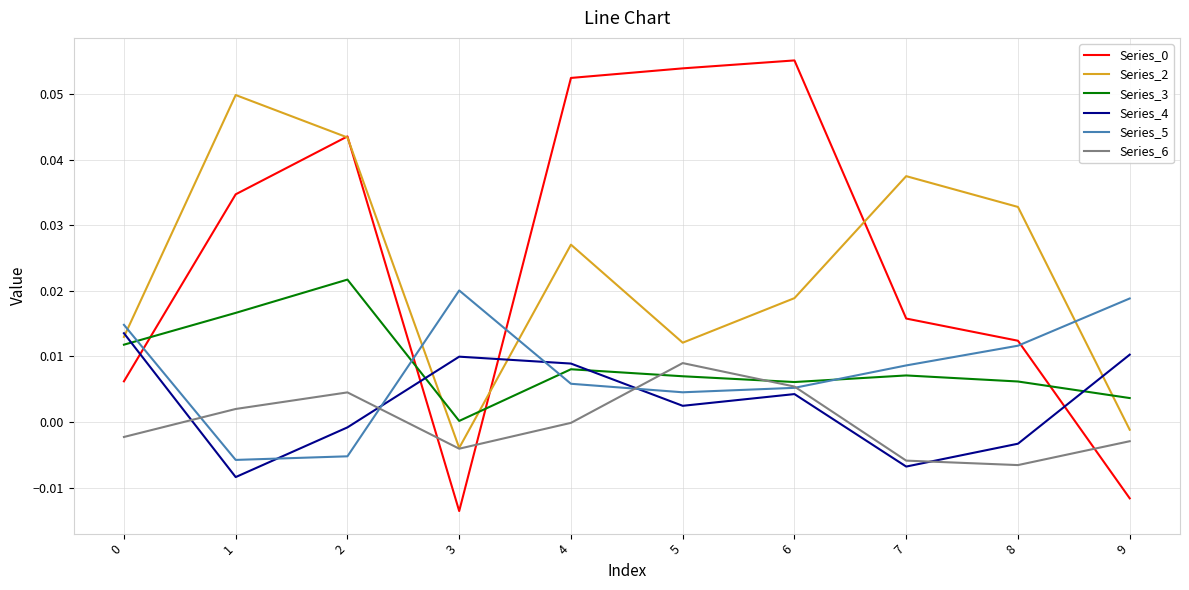

Is it true that Series_0 equals 0.0 at 8?

True